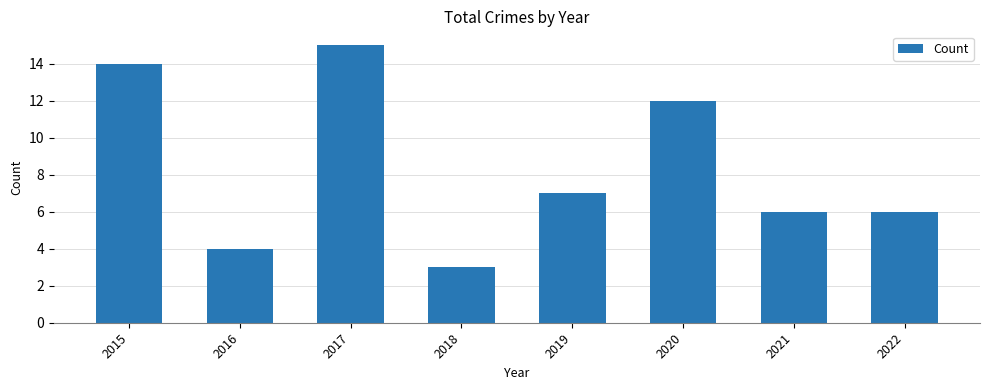

What is the change in value from 2015 to 2016?

-10